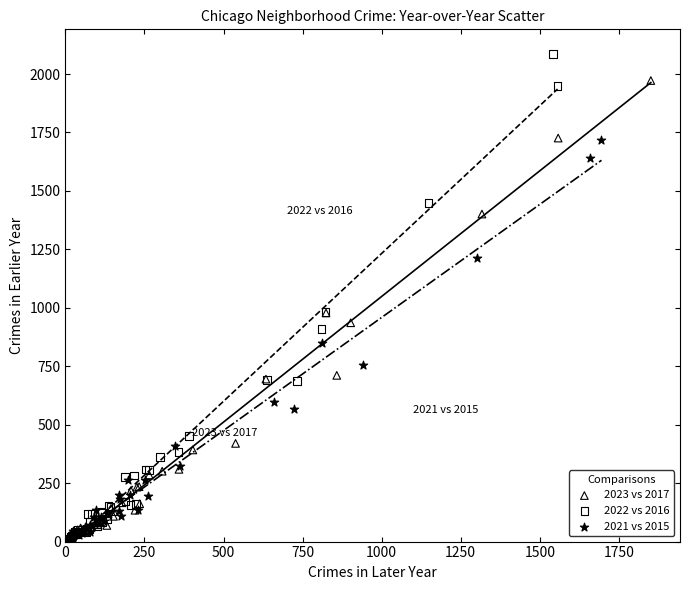

Which series contains the highest Y value?

2022 vs 2016